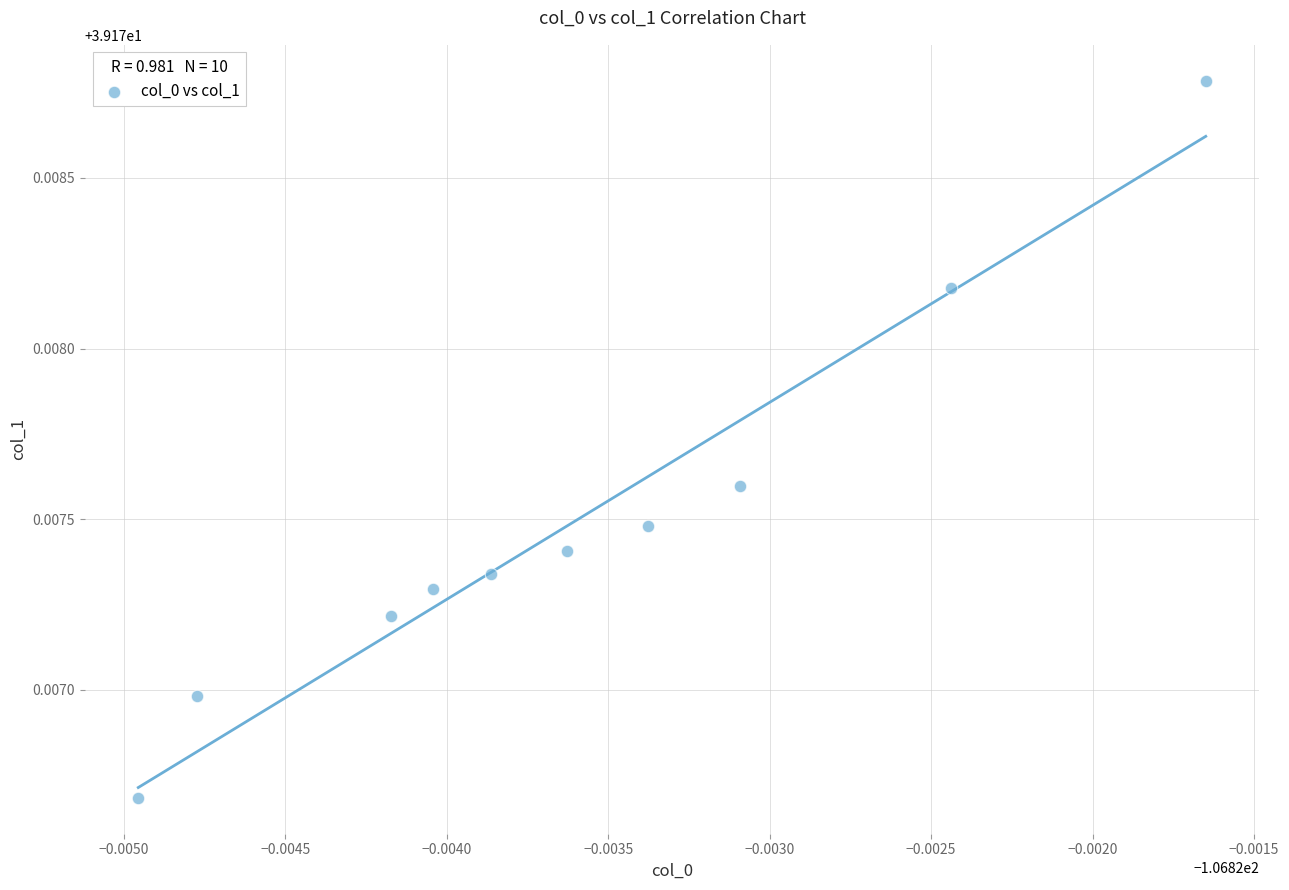

What is the average X value?

-106.8